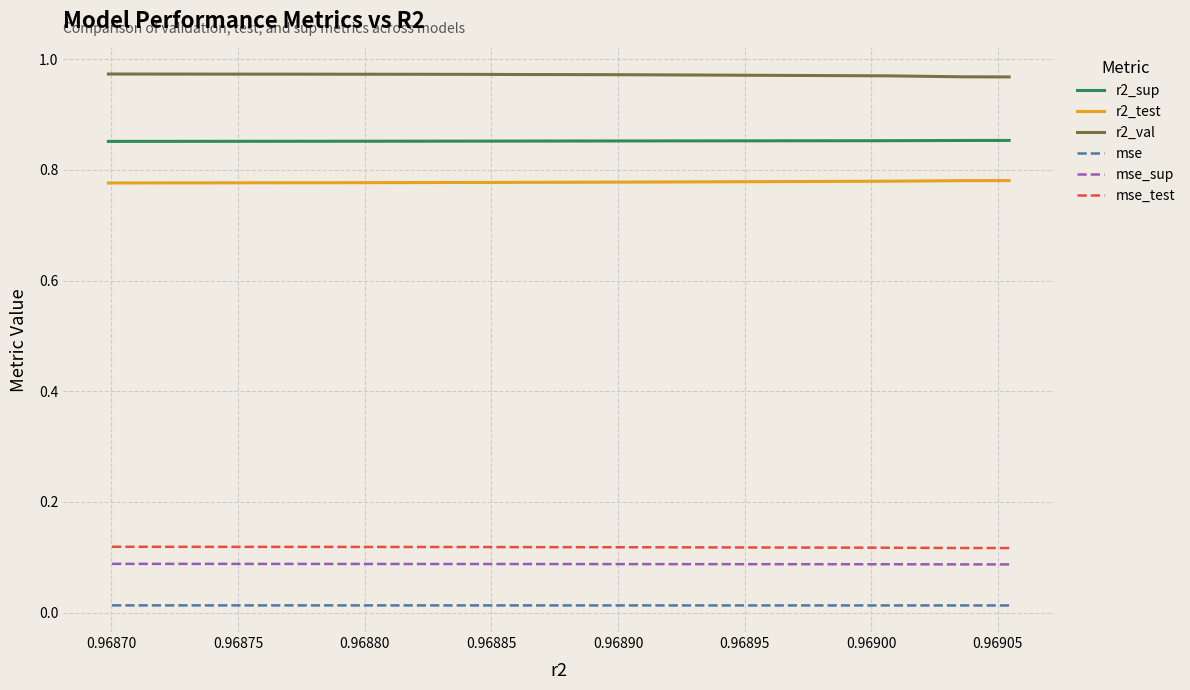

List the series in order of their peak value, highest first.

r2_val, r2_sup, r2_test, mse_test, mse_sup, mse